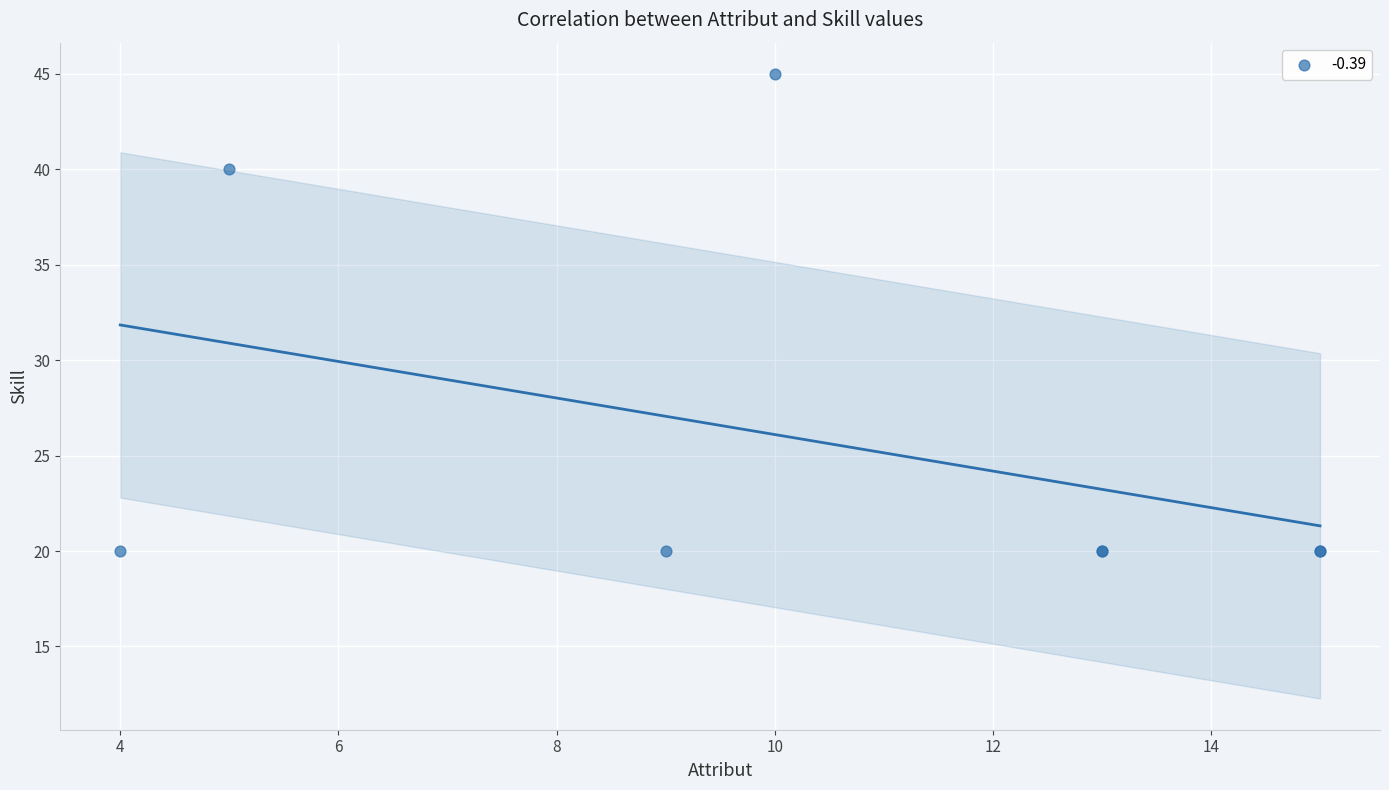

What Y value in the scatter plot is closest to 32?

40